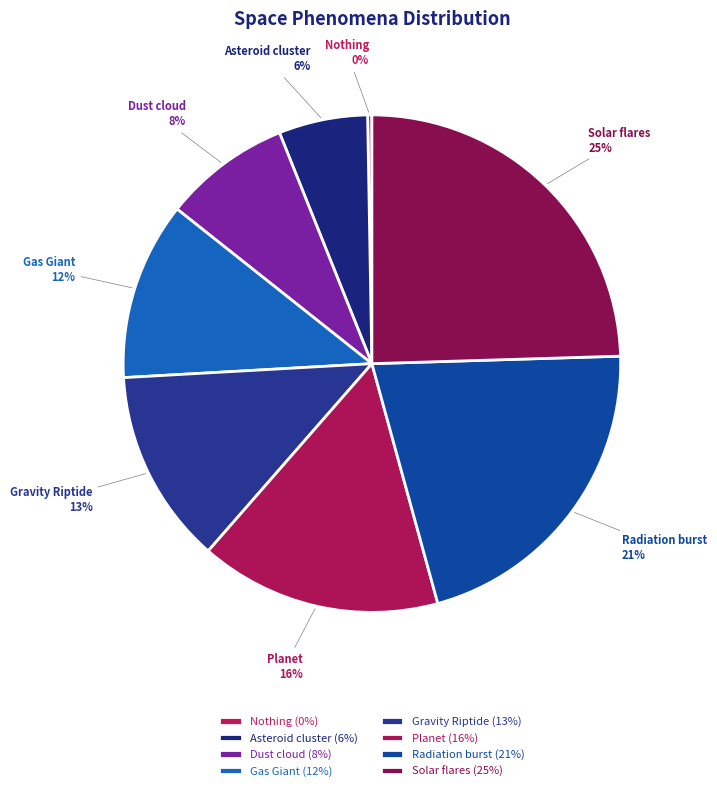

Which category has the biggest portion of the pie?

Solar flares